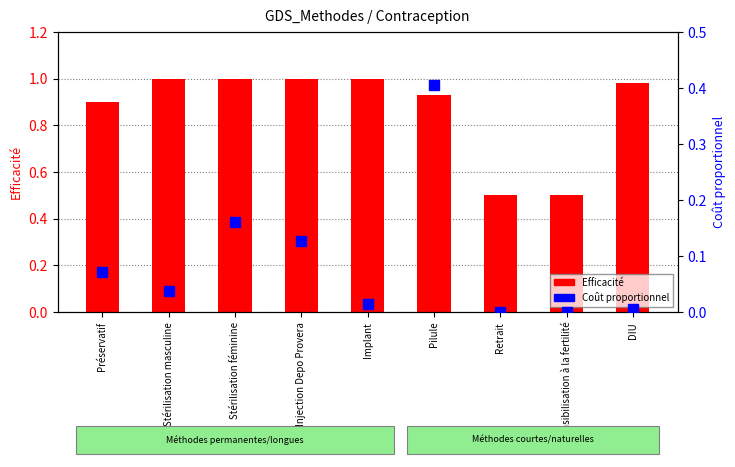

Which series has the largest range (max minus min)?

Efficacité